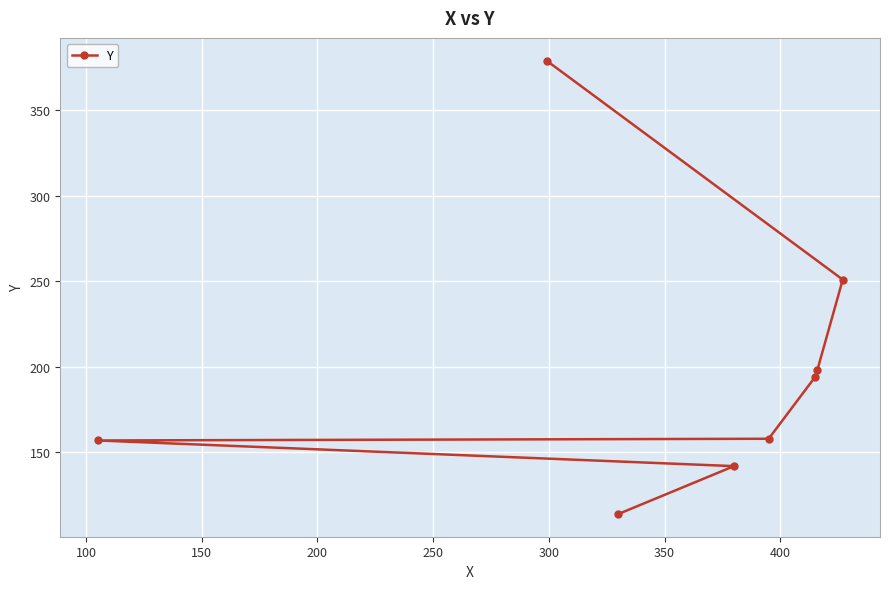

What is the greatest value displayed?

379